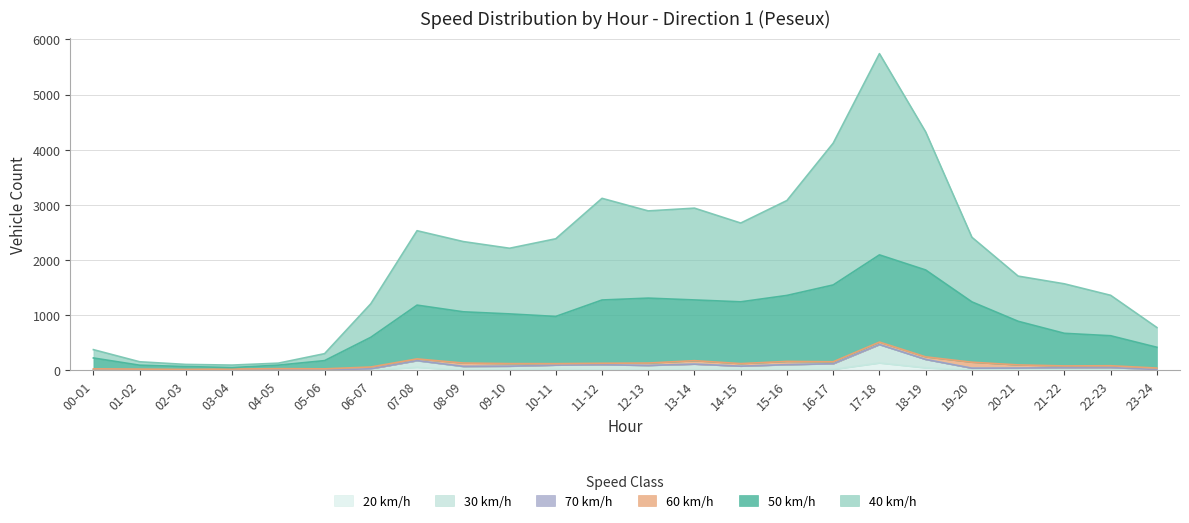

How many lines are shown in the chart?

6